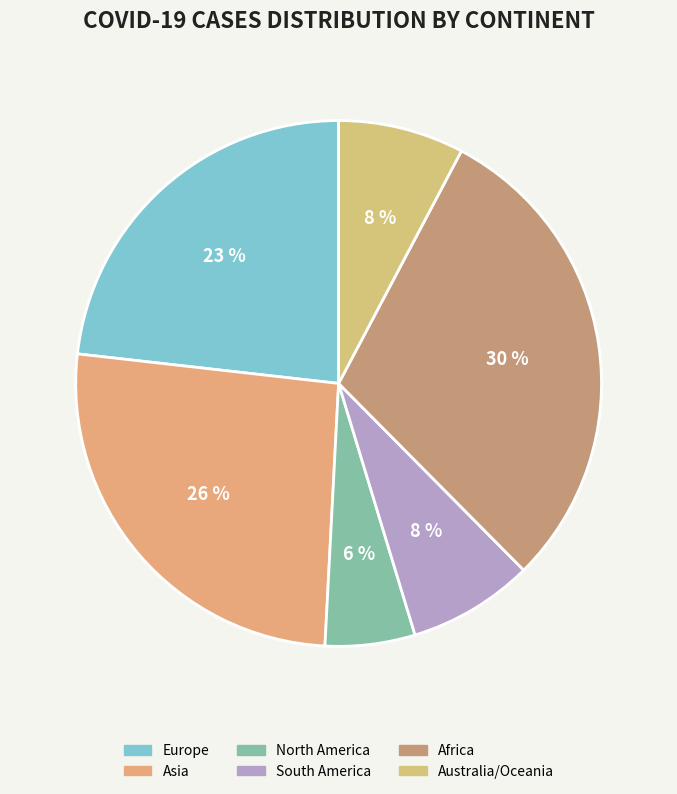

Count the number of slices in the pie.

6